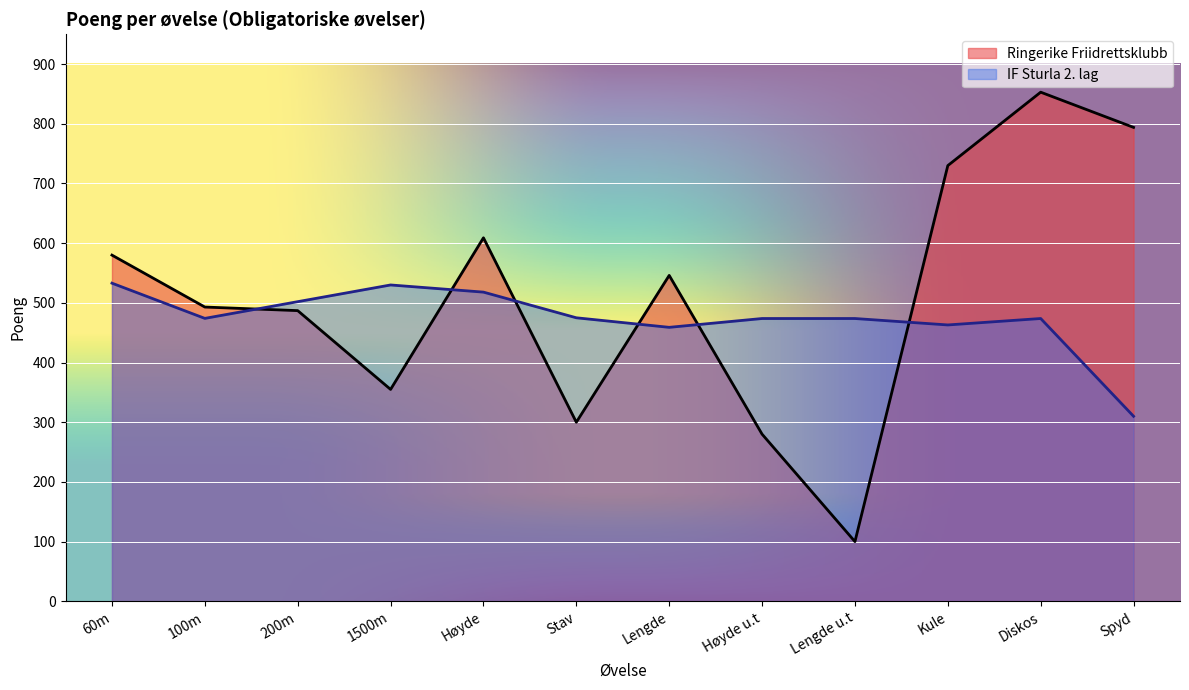

What value does the data have at Diskos, to the nearest 100?

900